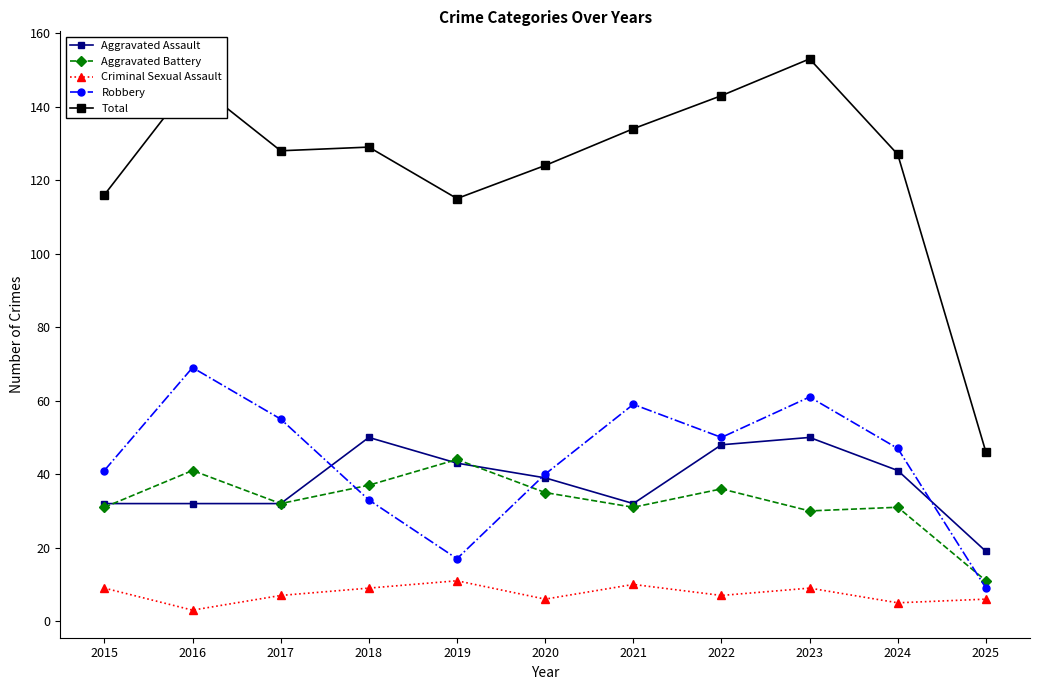

At 2022, list the series in order from smallest to largest.

Criminal Sexual Assault, Aggravated Battery, Aggravated Assault, Robbery, Total